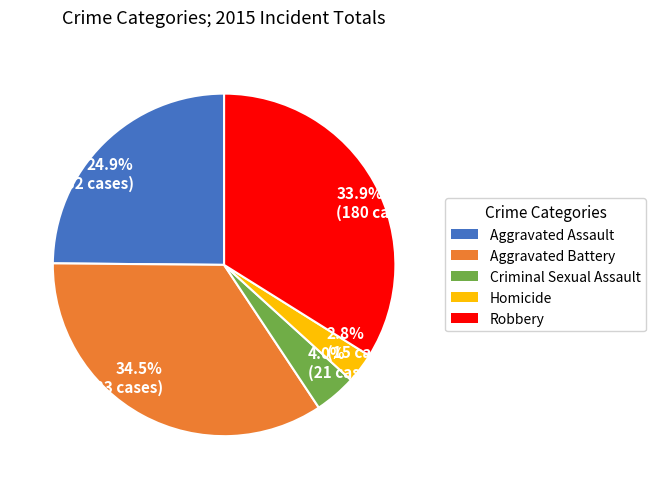

How much of the chart is everything except 33.9% (180 cases)?

66.1%